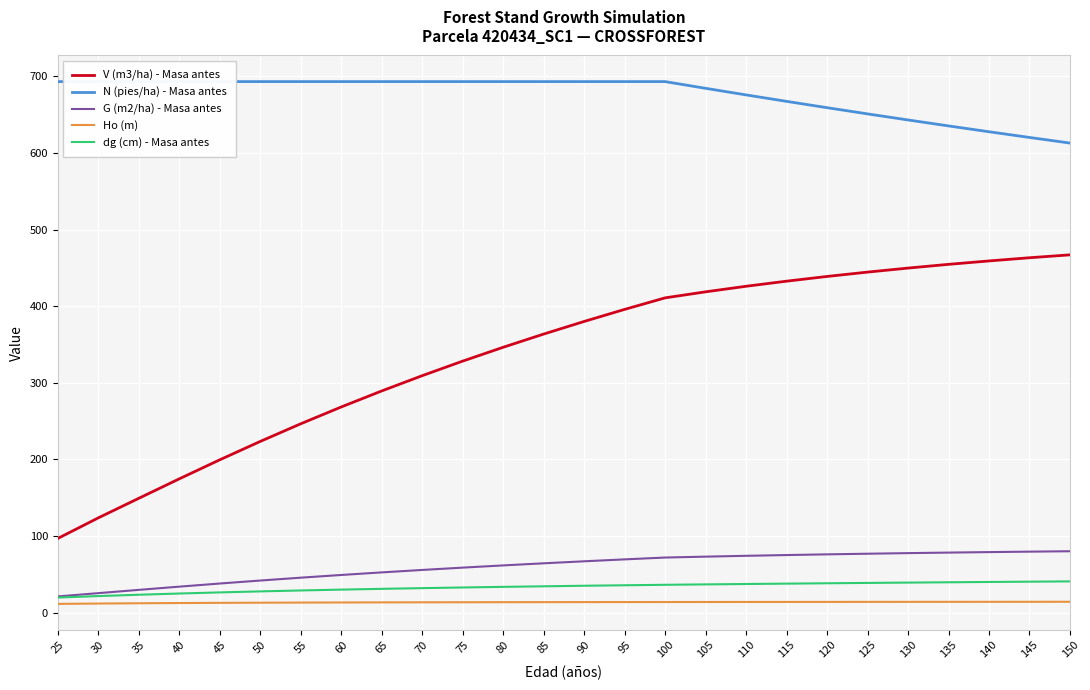

What is the sum of all dg (cm) - Masa antes values?

863.3